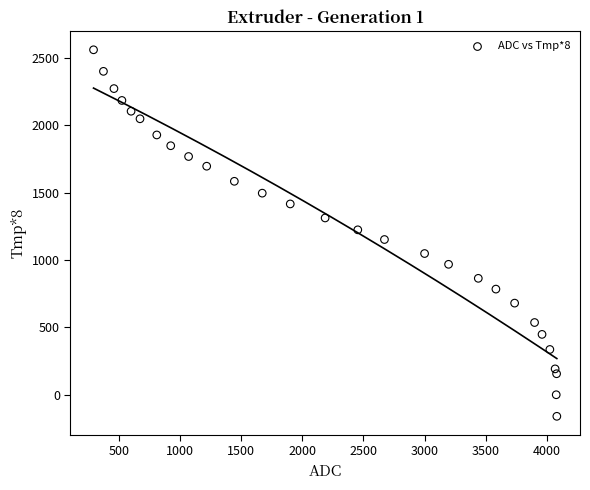

What is the range of X values (max minus min)?

3787